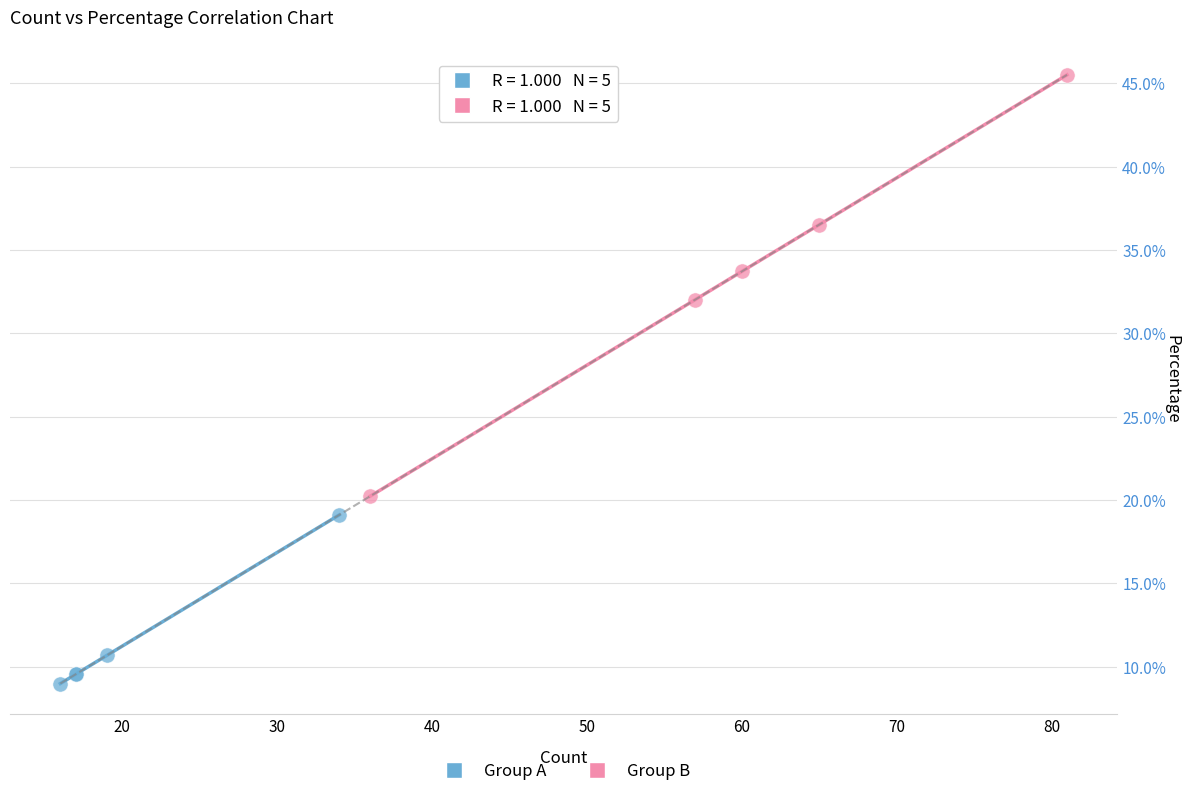

What are all the series names shown in the legend?

Group A, Group B